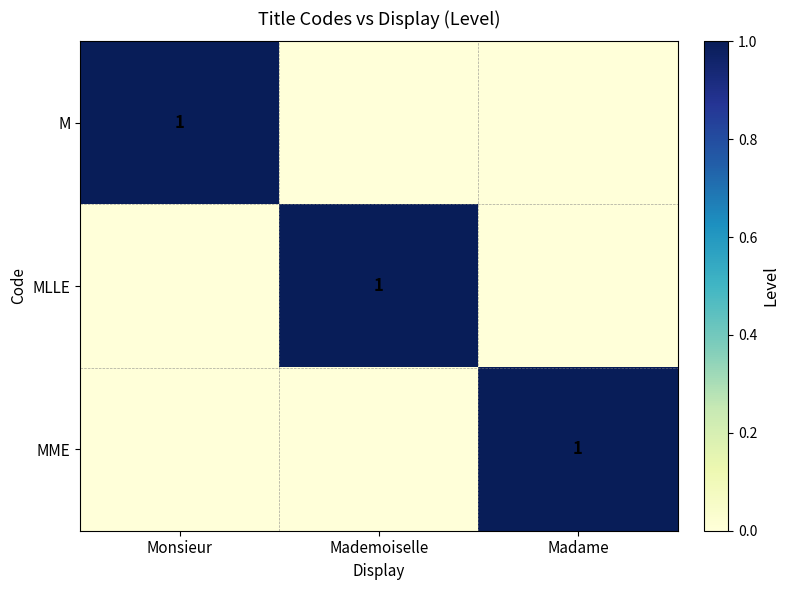

True or false: MME has a value of 1 at Madame.

True